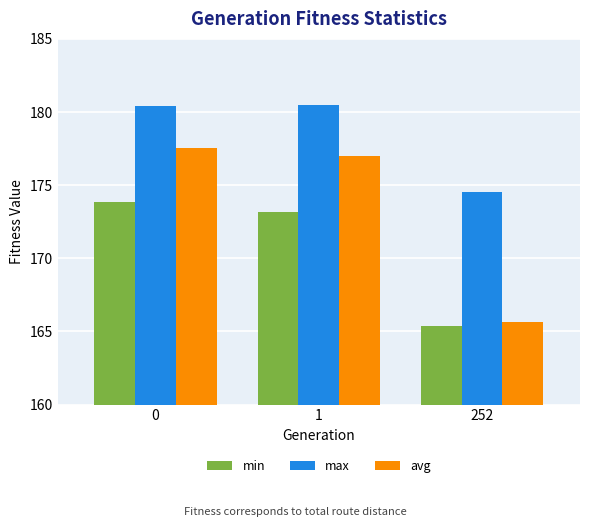

How many bars are there in each group?

3